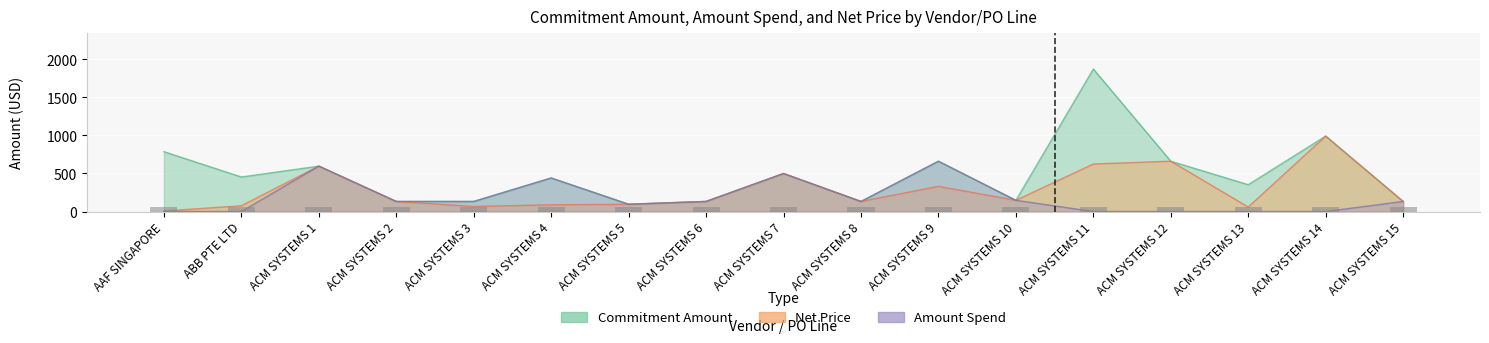

What is the minimum value for Net Price?

6.2